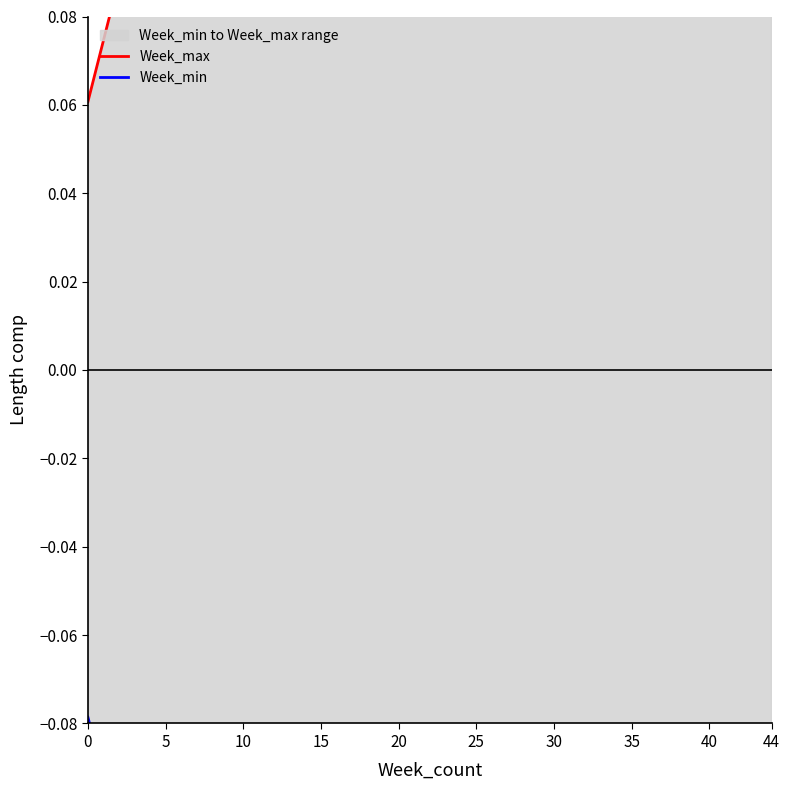

How many lines are shown in the chart?

2